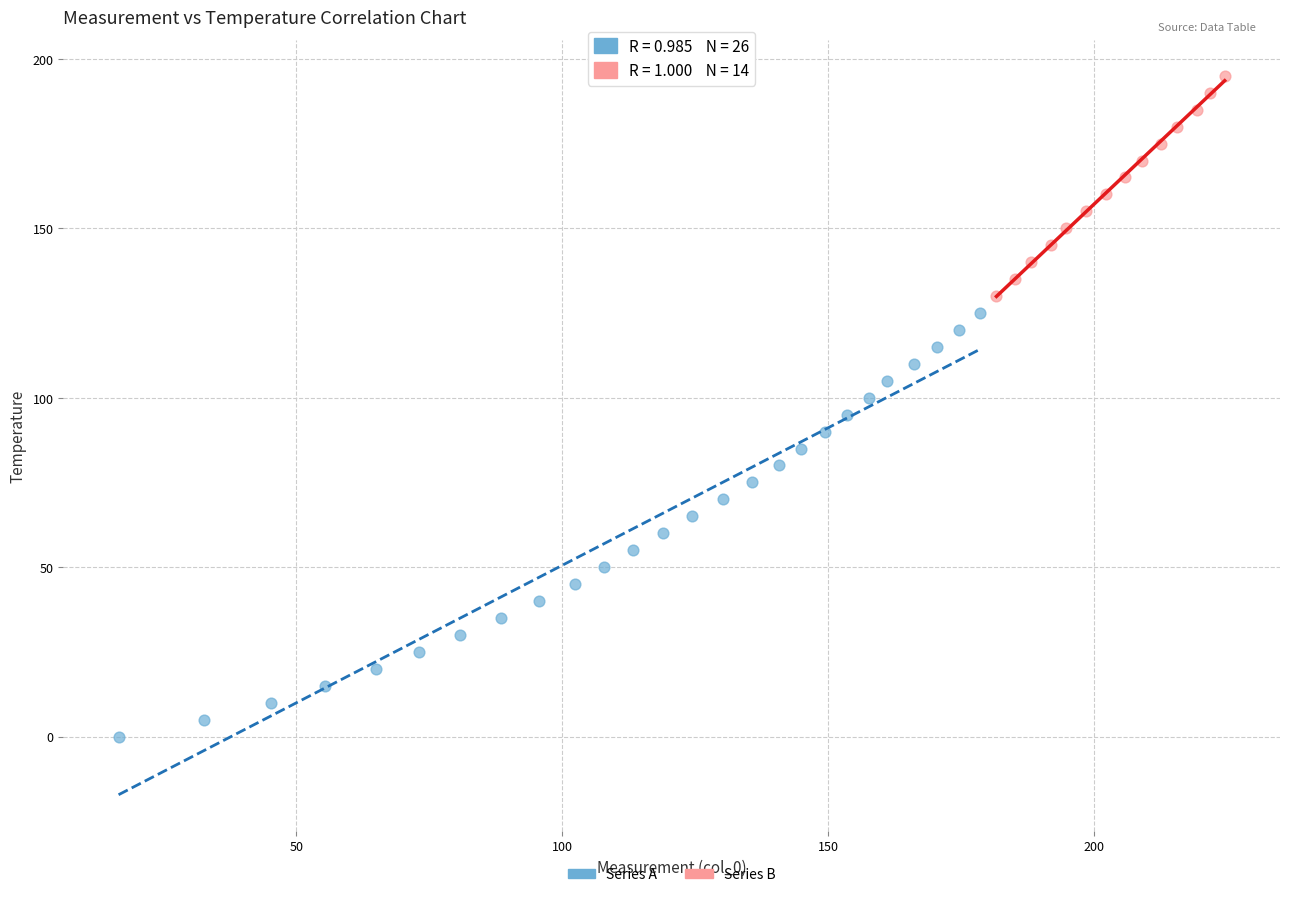

Which series contains the lowest Y value?

Series A